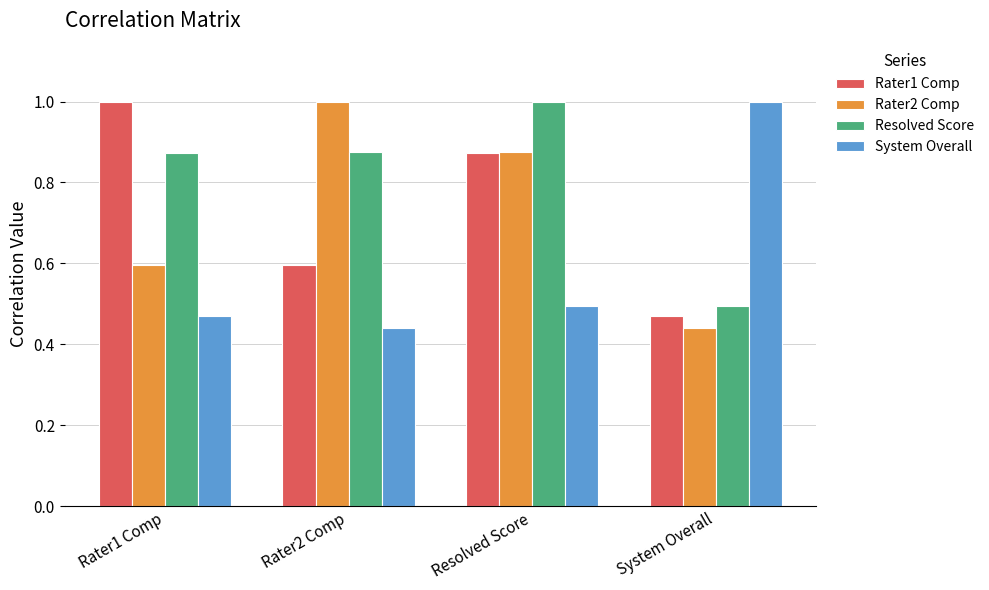

Are the bars horizontal?

No